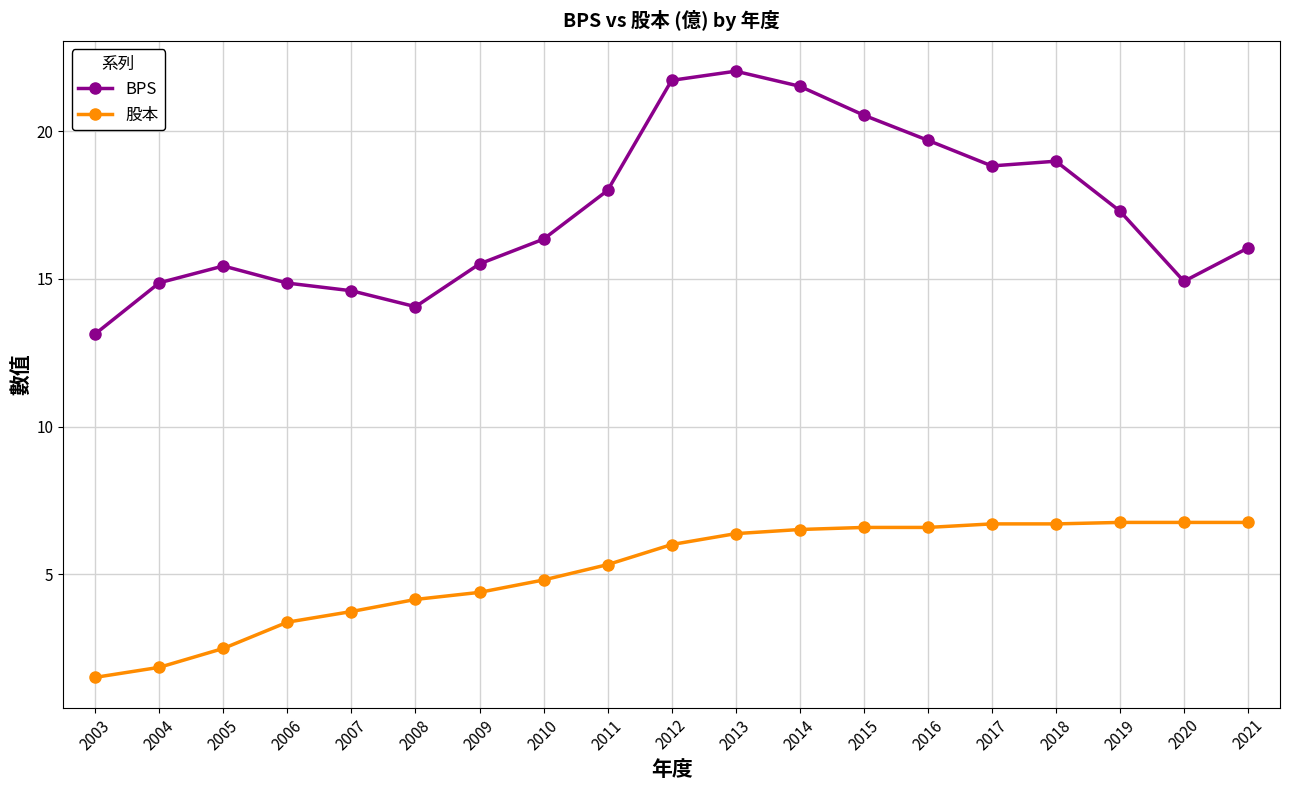

What is the sum of the BPS values at 2014 and 2019?

38.8